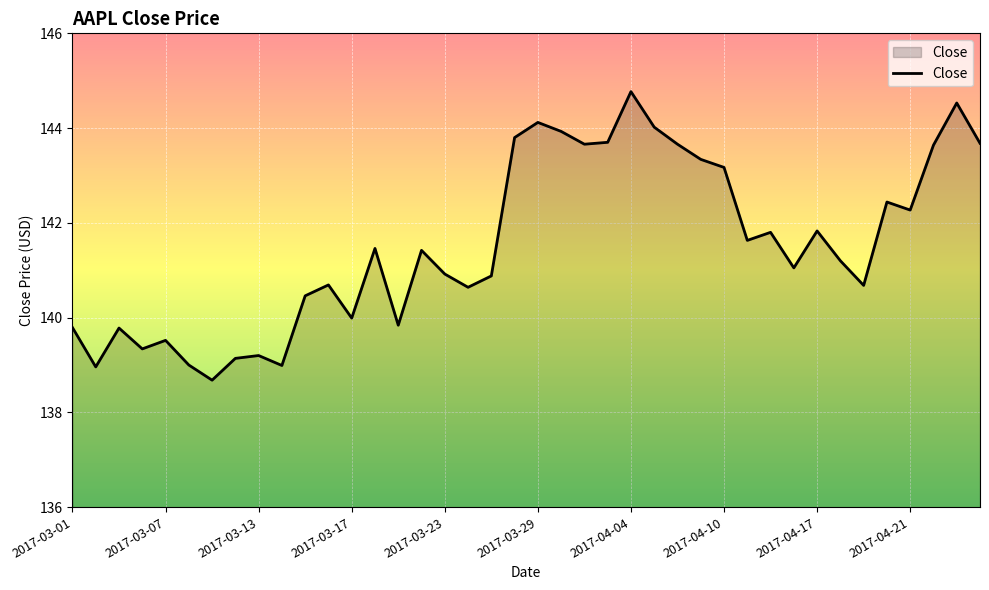

What is the greatest value displayed?

144.8